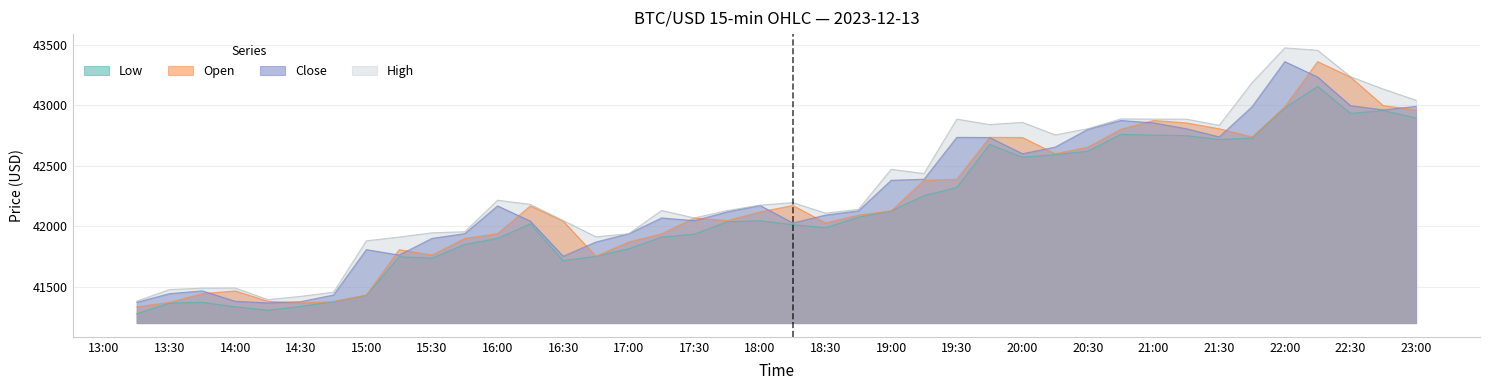

How many series are shown in this chart?

4